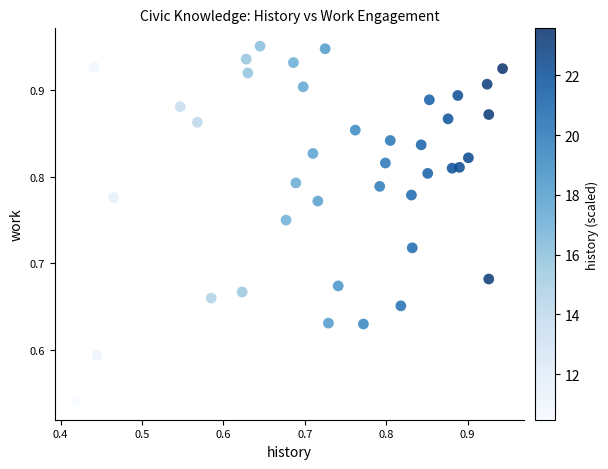

What is the range of Y values (max minus min)?

0.4